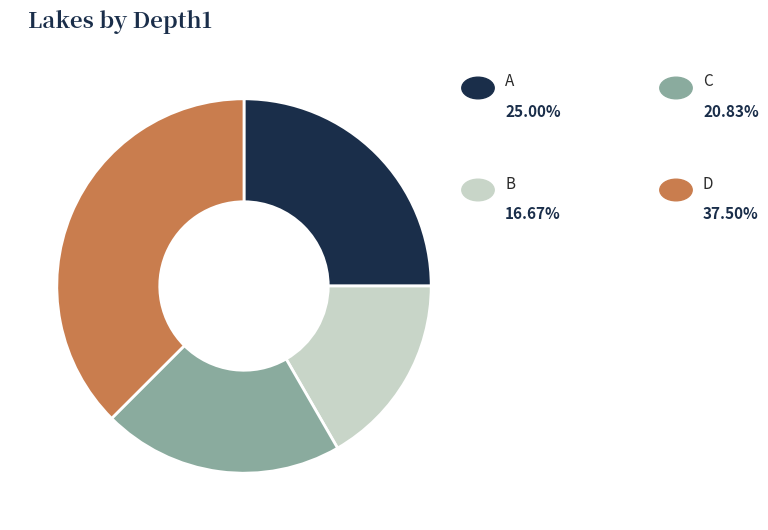

Is there any slice that represents more than half of the pie?

No